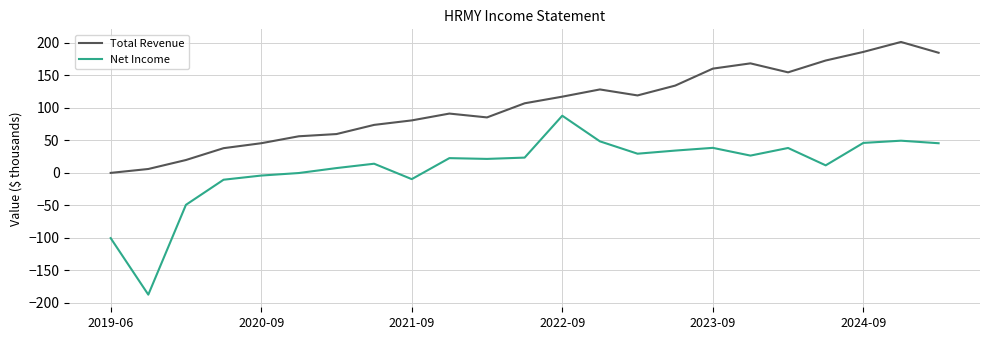

Which series has the largest total across all categories?

Total Revenue